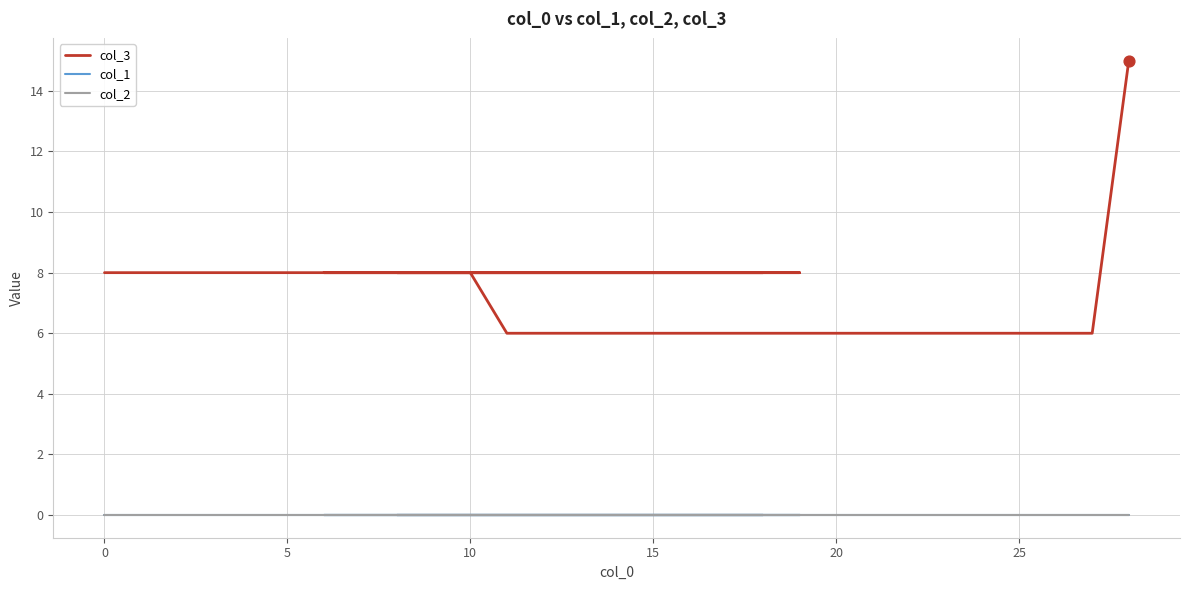

Is the value of col_2 at 19 greater than the value of col_1 at 15?

No